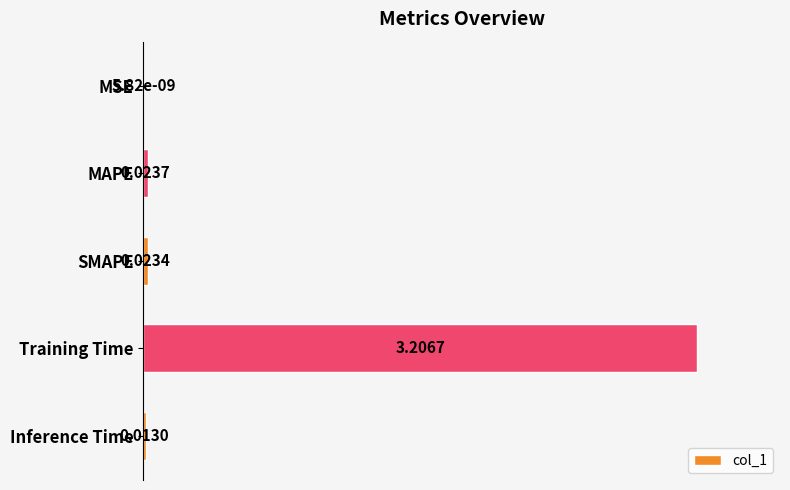

What is the sum of the values at Training Time and MAPE?

100.7